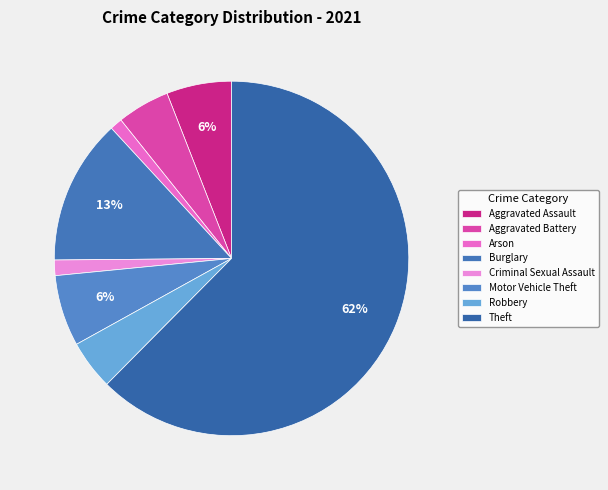

The Arson slice represents 1% of the pie. True or false?

True